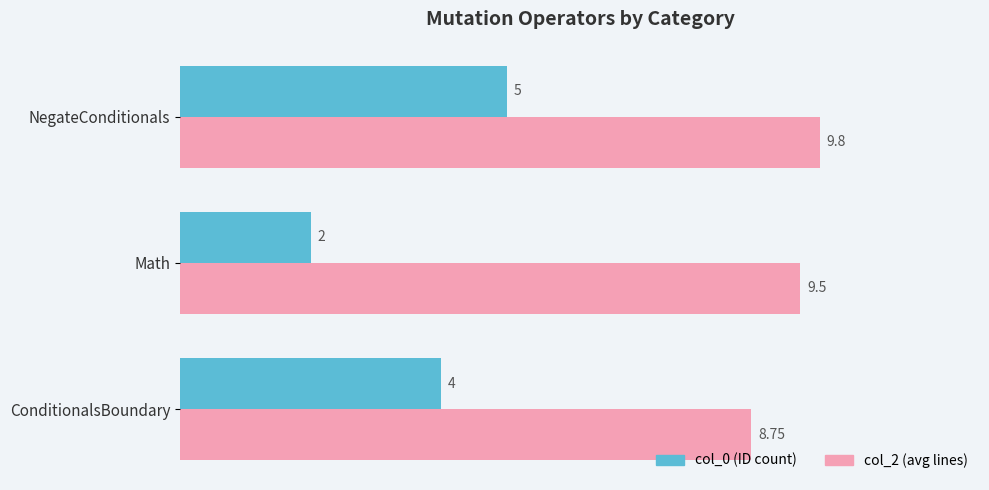

What is the average value of the col_0 (ID count) series?

3.7